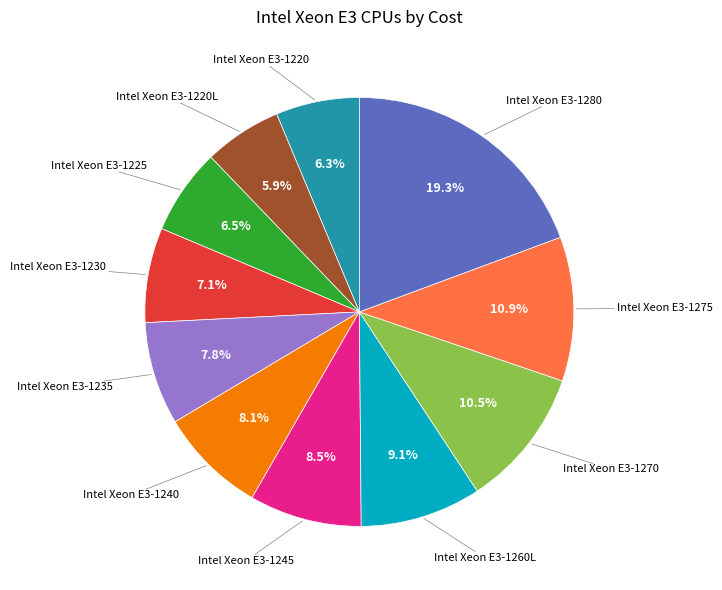

Is there a majority slice in this chart?

No